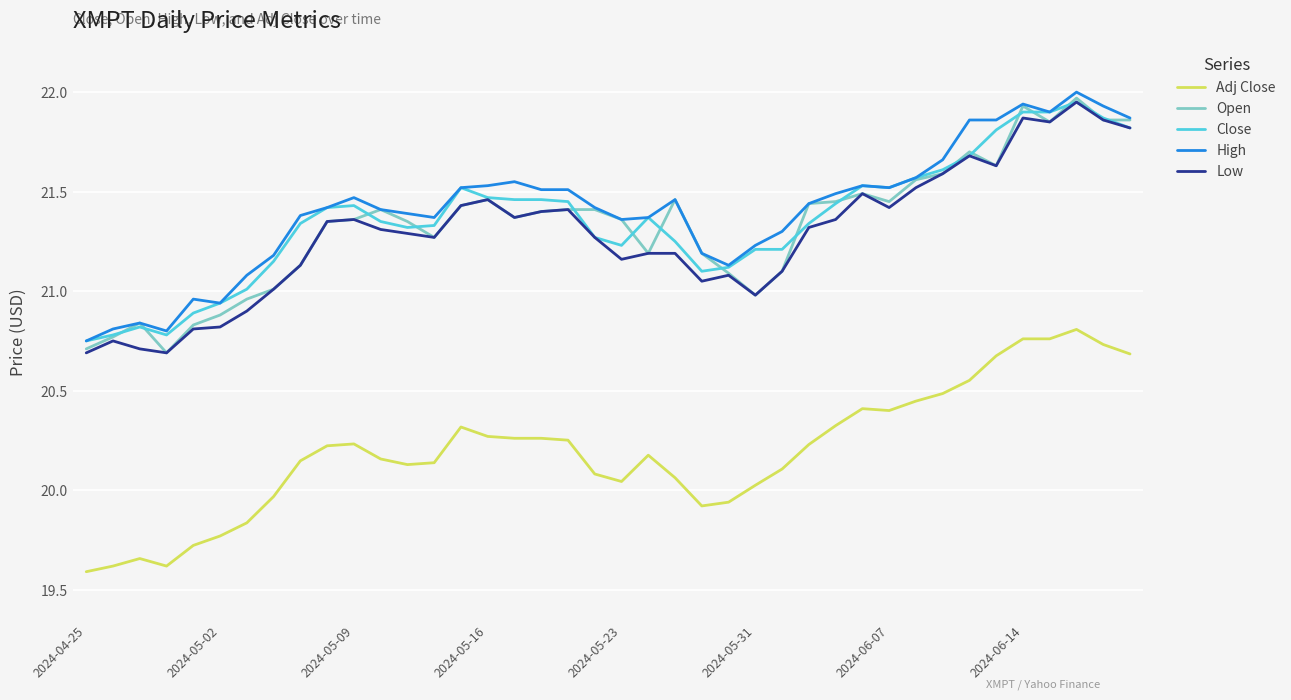

What is the minimum value shown in the chart?

19.6